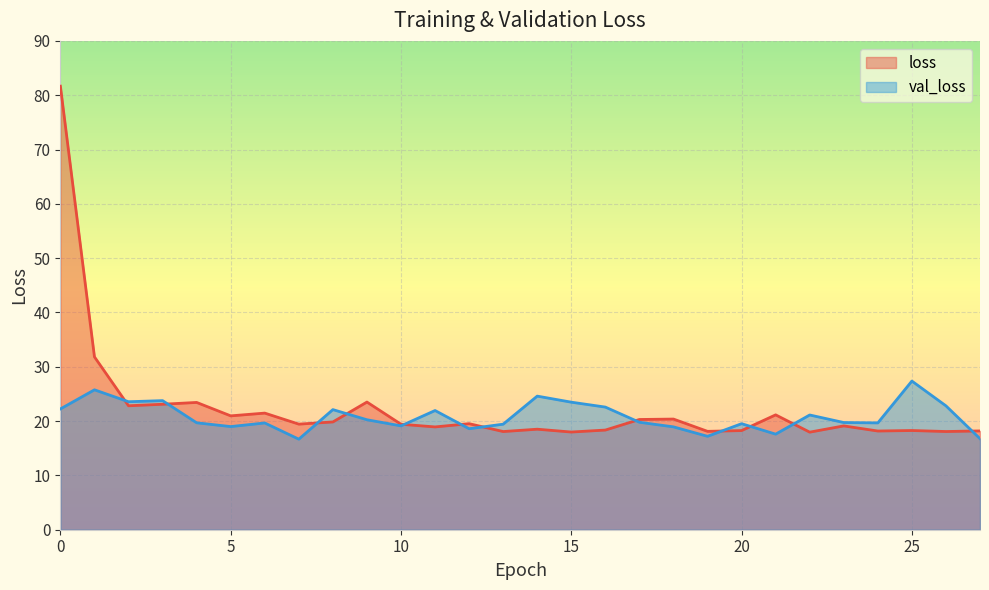

At how many categories does at least one series exceed 65?

1